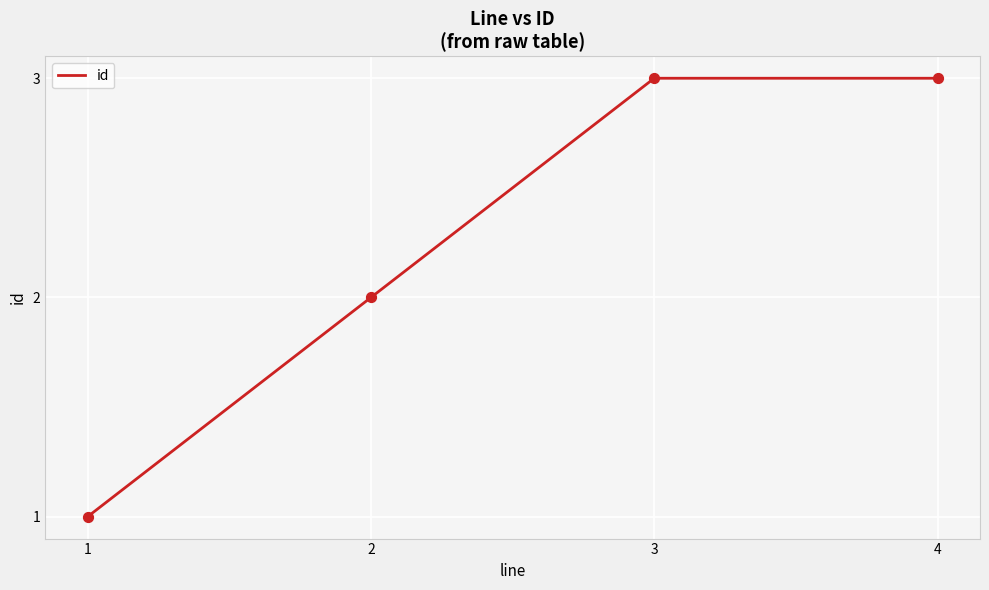

Which has a higher value, 1 or 3?

3